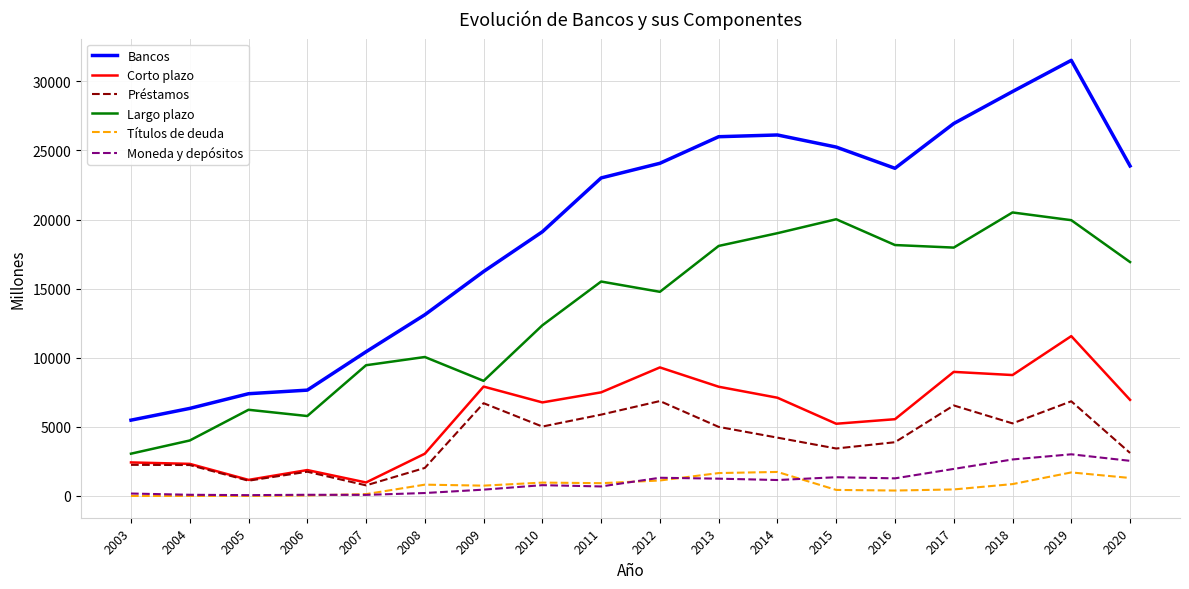

Count the number of data series in this chart.

6